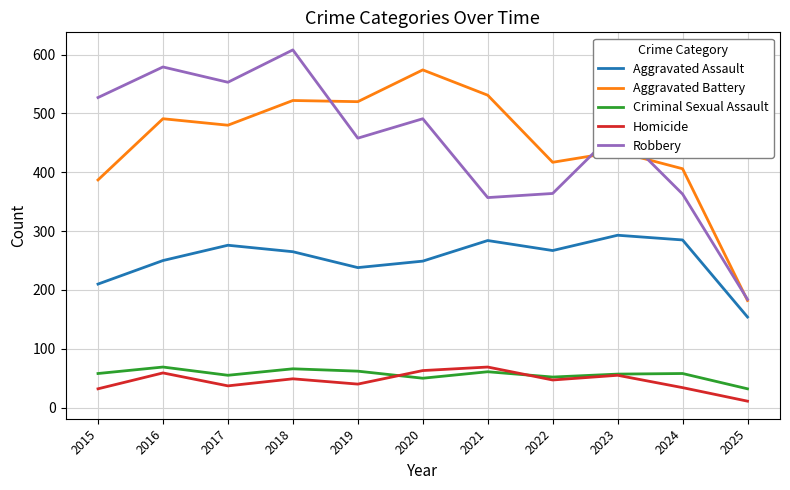

What is the difference between the highest and lowest values at 2017?

516